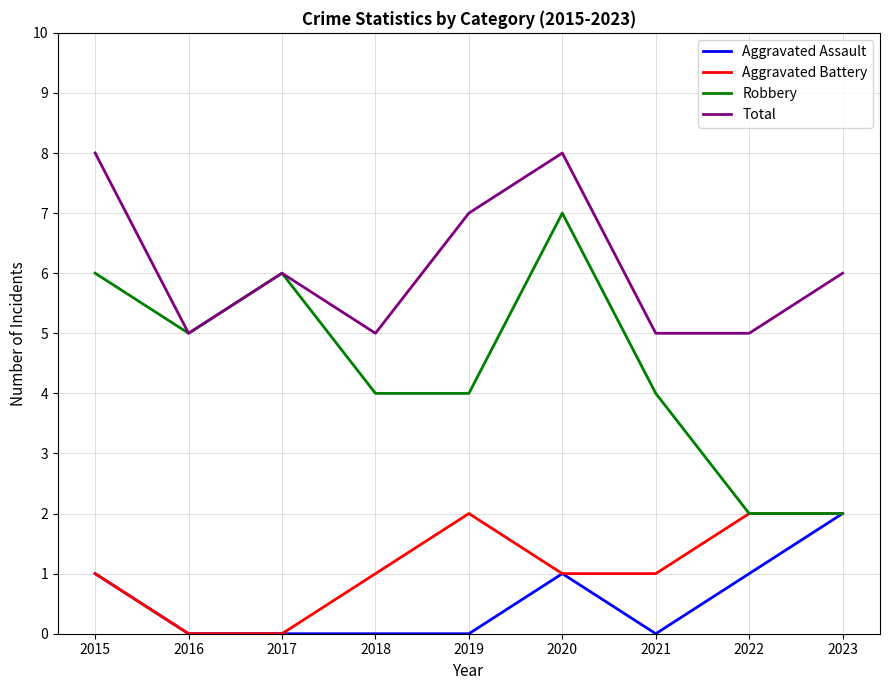

True or false: Aggravated Assault has a value of 1 at 2015.

True